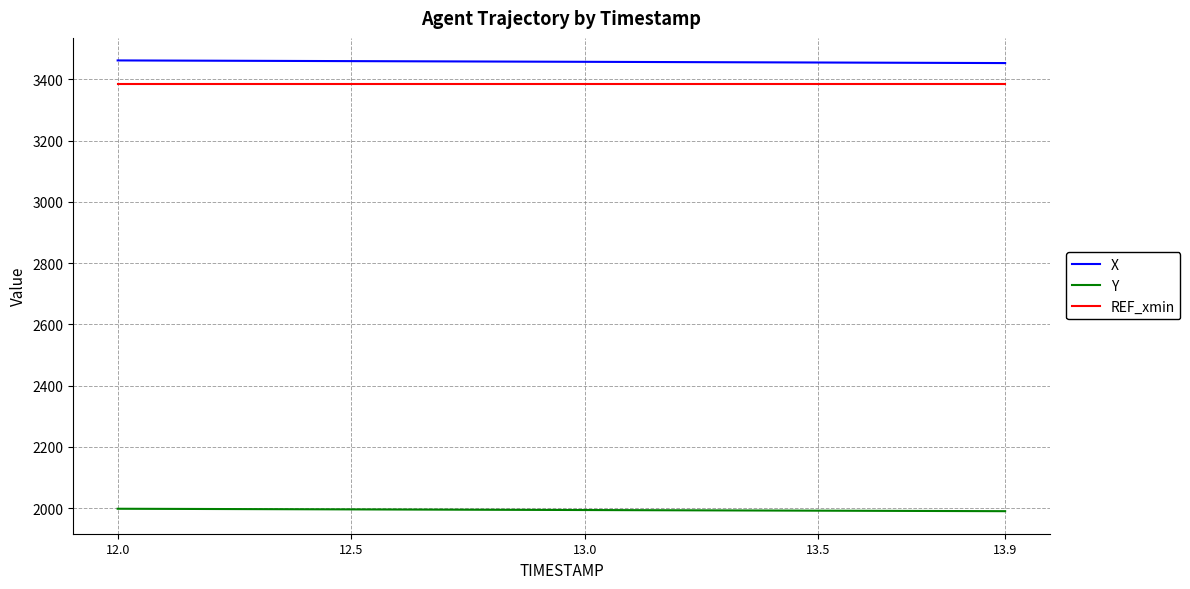

List the series in order of their peak value, highest first.

X, REF_xmin, Y